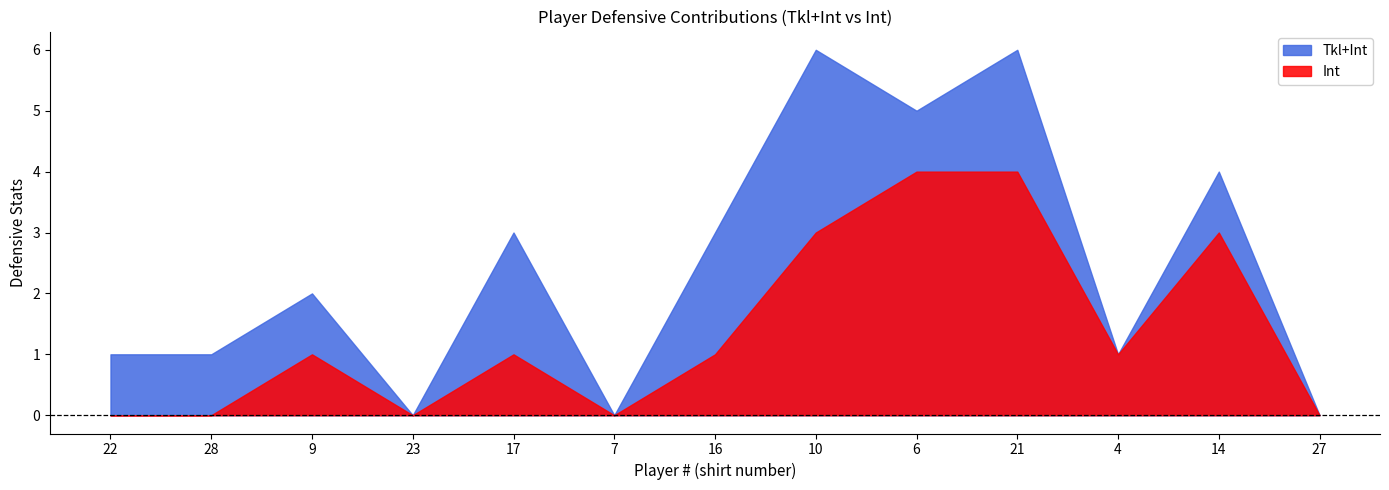

The Tkl+Int series shows 6 at 10. True or false?

True